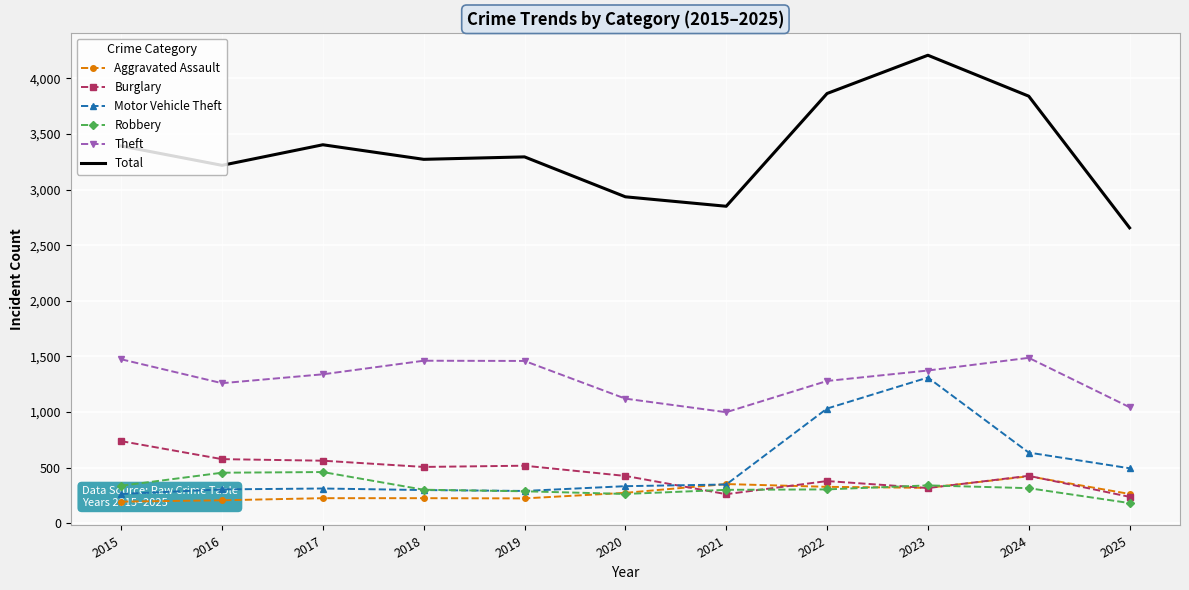

How many times do Aggravated Assault and Burglary cross each other?

5